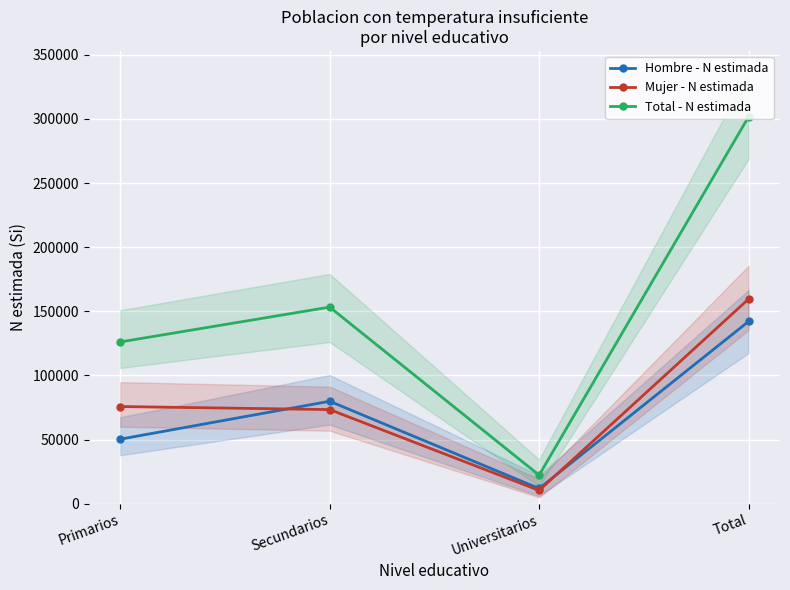

What is the difference between the maximum and second lowest values in the Mujer - N estimada series?

86168